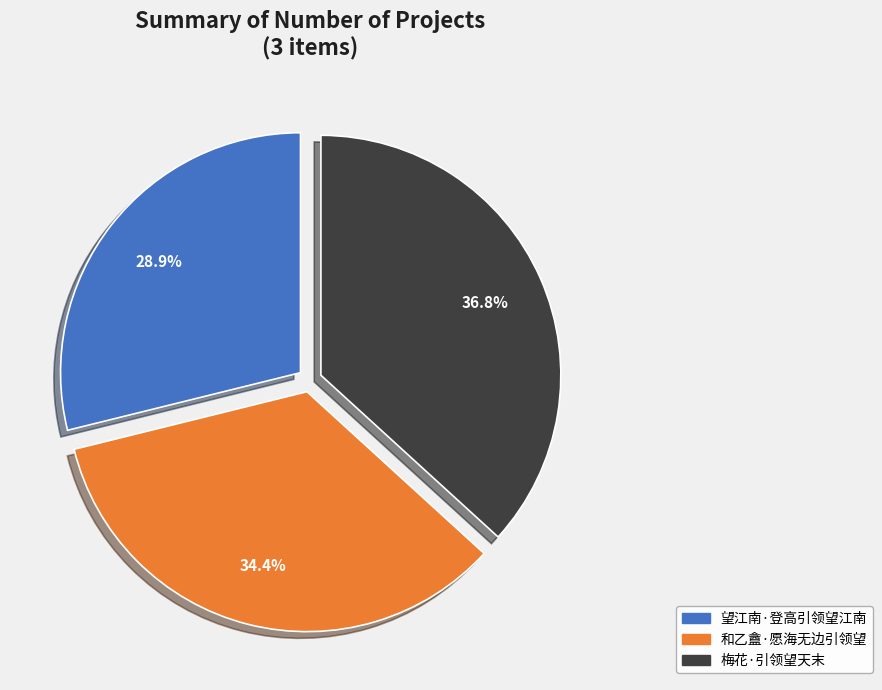

Is it true that 和乙盦·愿海无边引领望 is 34% of the pie?

True